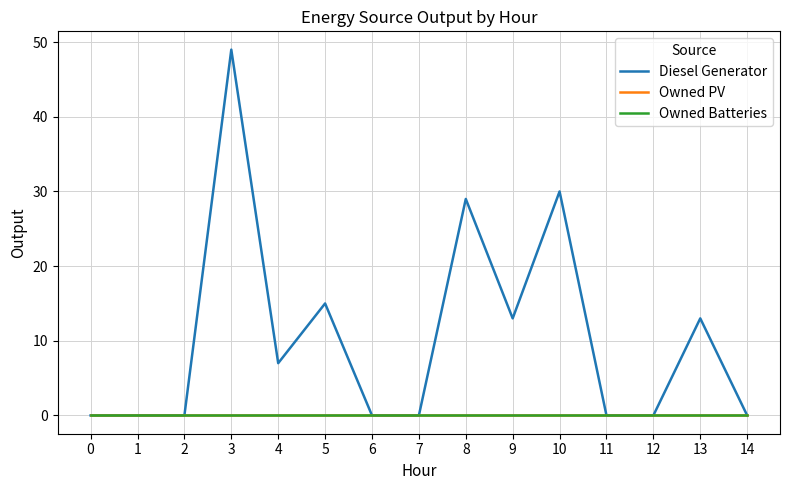

The value of Owned Batteries at 11 is 0. True or false?

True